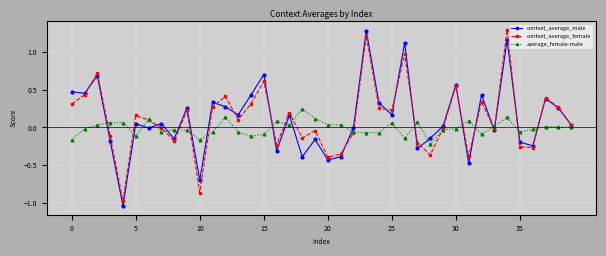

Does the chart display data point markers on the line(s)?

Yes